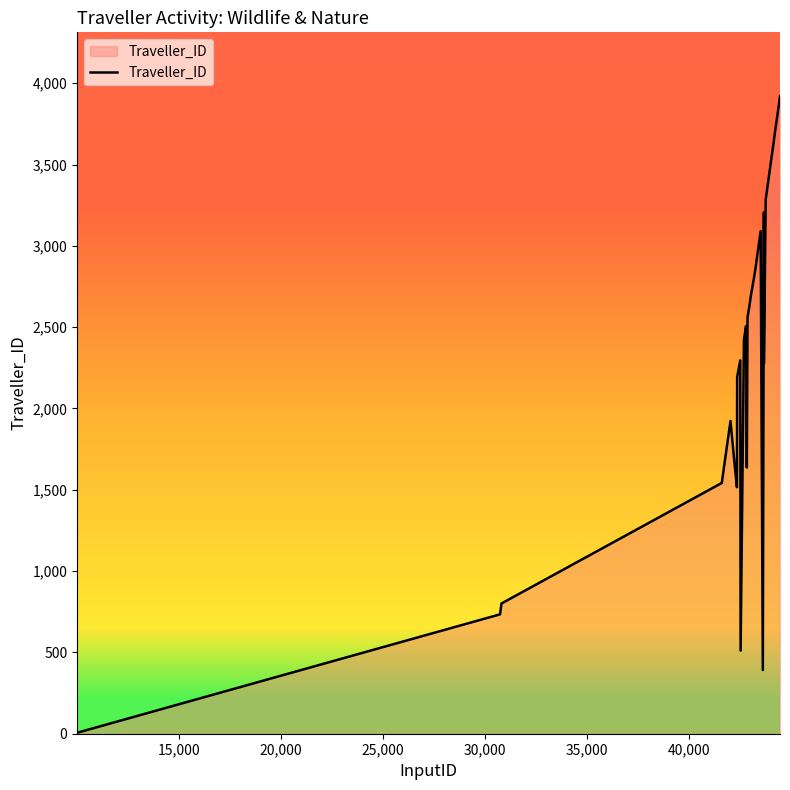

How many lines are shown in the chart?

1